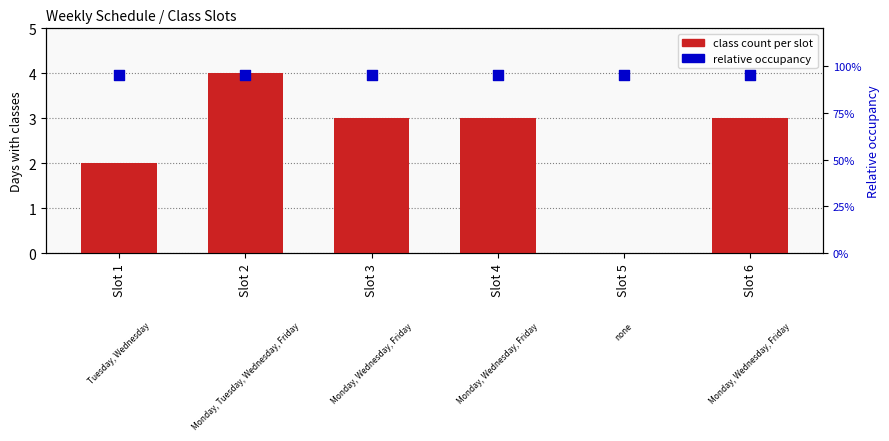

Which series contains the highest Y value?

class count per slot